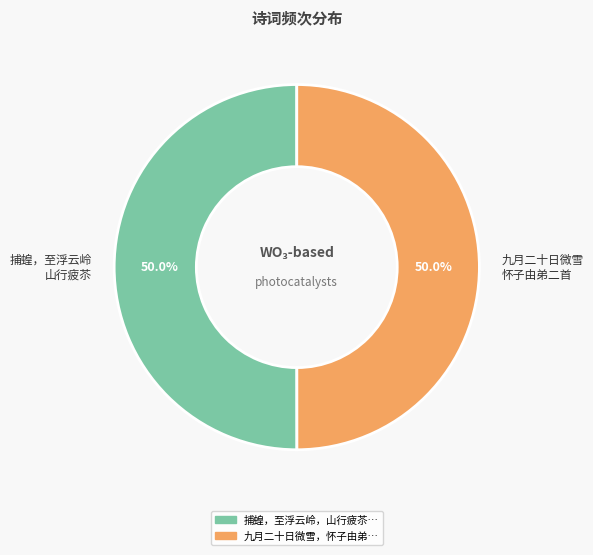

Approximately how many times larger is the value at 捕蝗，至浮云岭 山行疲苶 compared to 九月二十日微雪 怀子由弟二首?

1.0